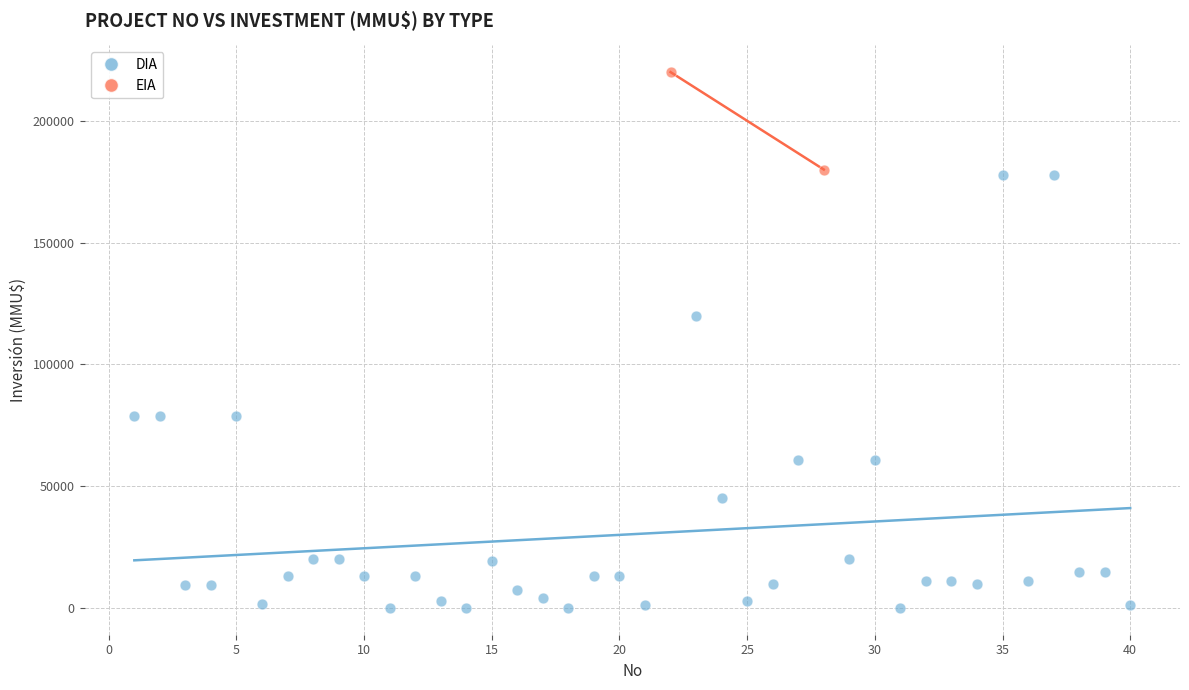

What are all the series names shown in the legend?

DIA, EIA